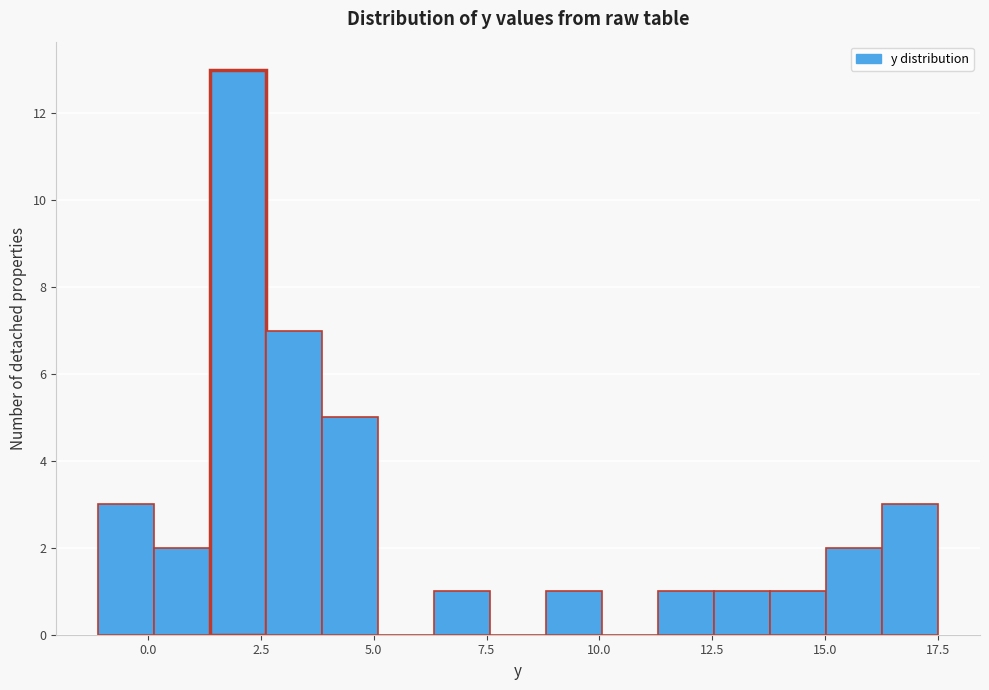

Read against the x-axis, roughly where is the centre of the tallest bar?

2.0